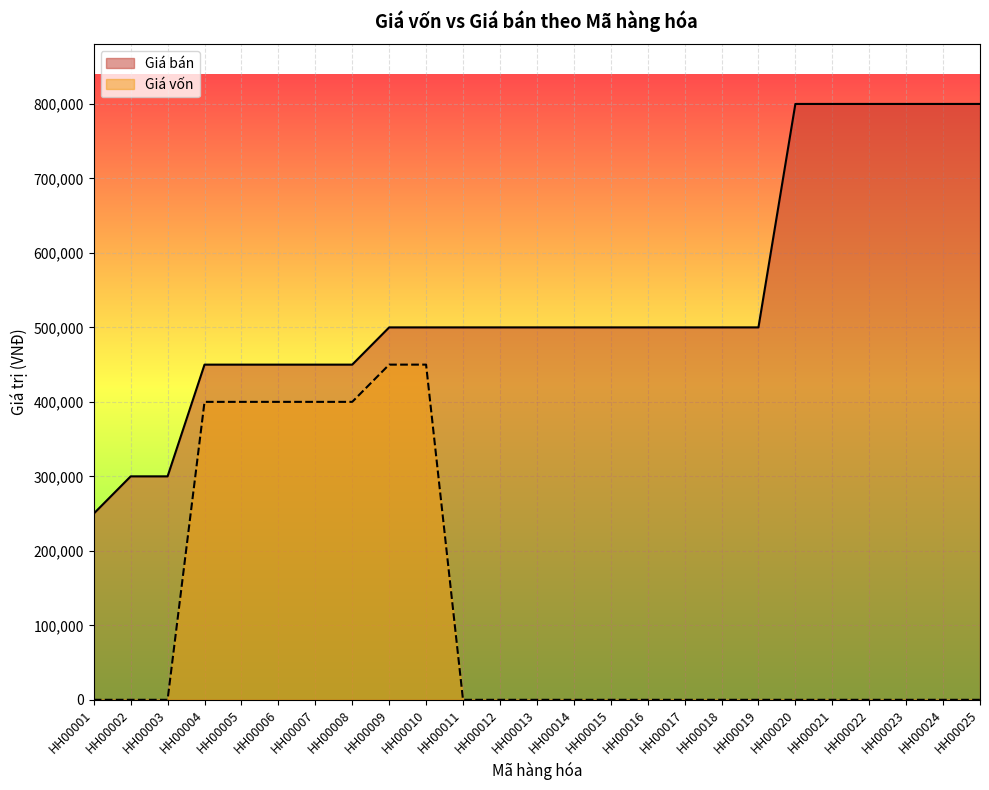

What is the difference between the maximum and minimum values in the Giá vốn series?

450000